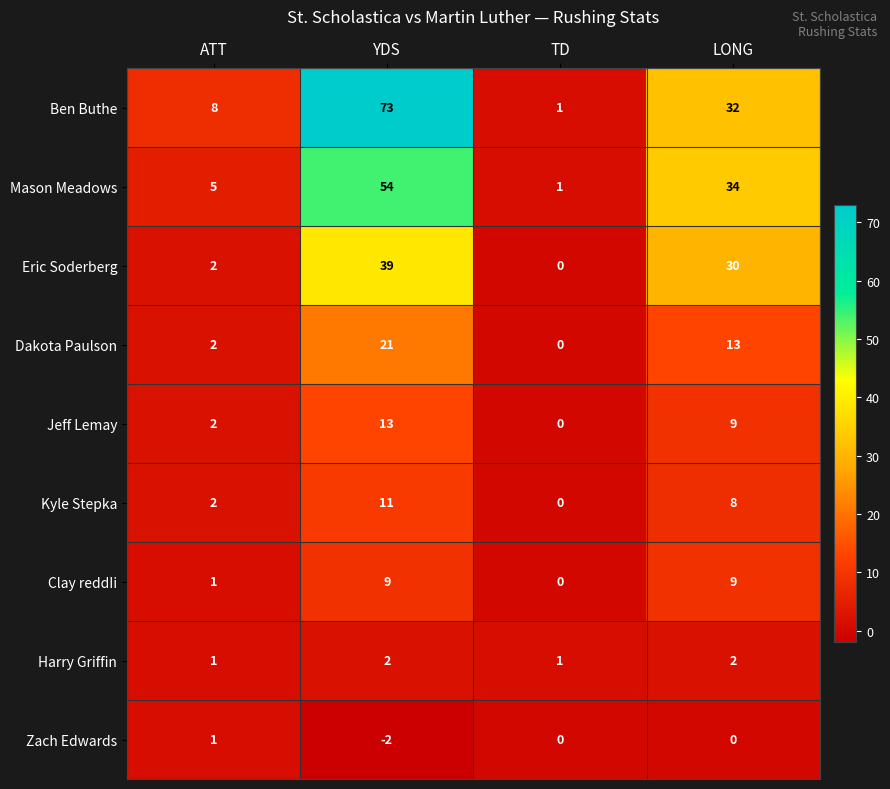

What is the difference between the Mason Meadows values at LONG and TD?

33